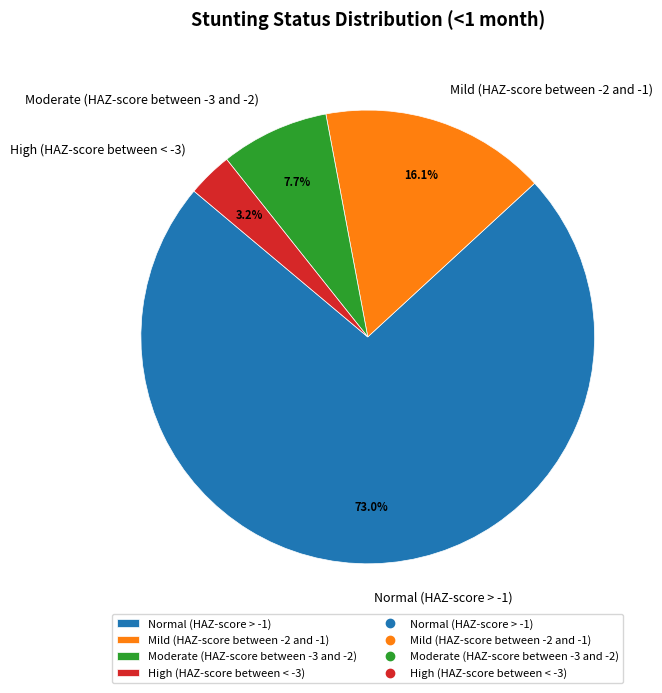

To the nearest percent, what percentage of the pie is High (HAZ-score between < -3)?

3%